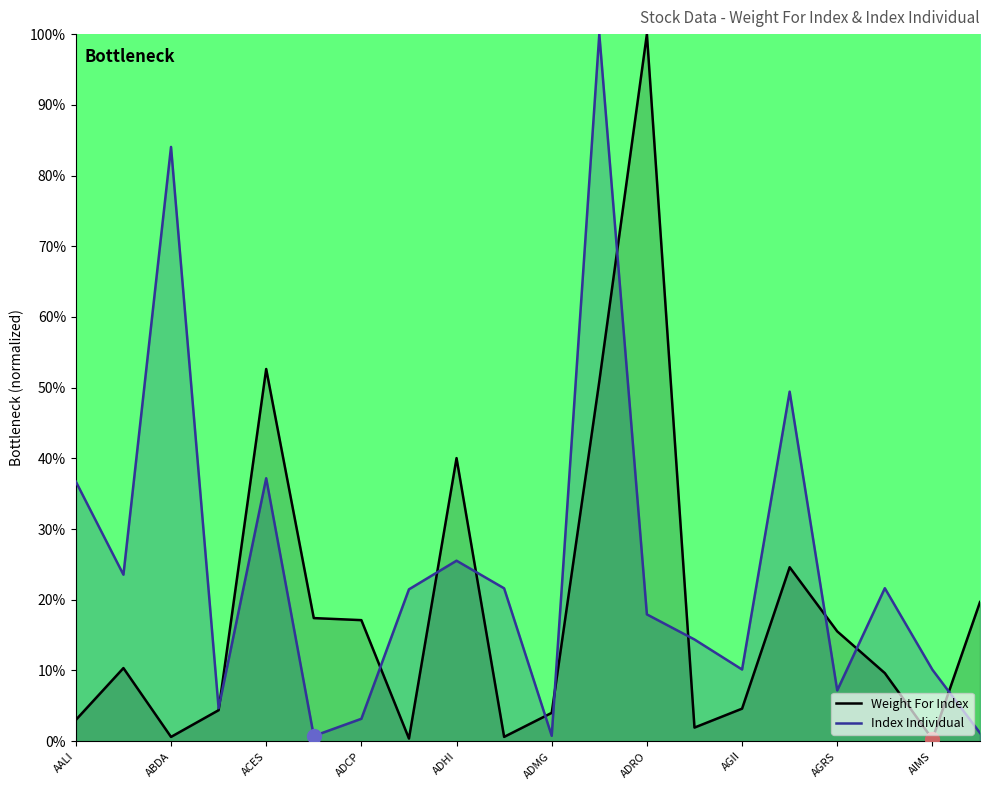

Between ADMG and AGII, which is larger?

AGII